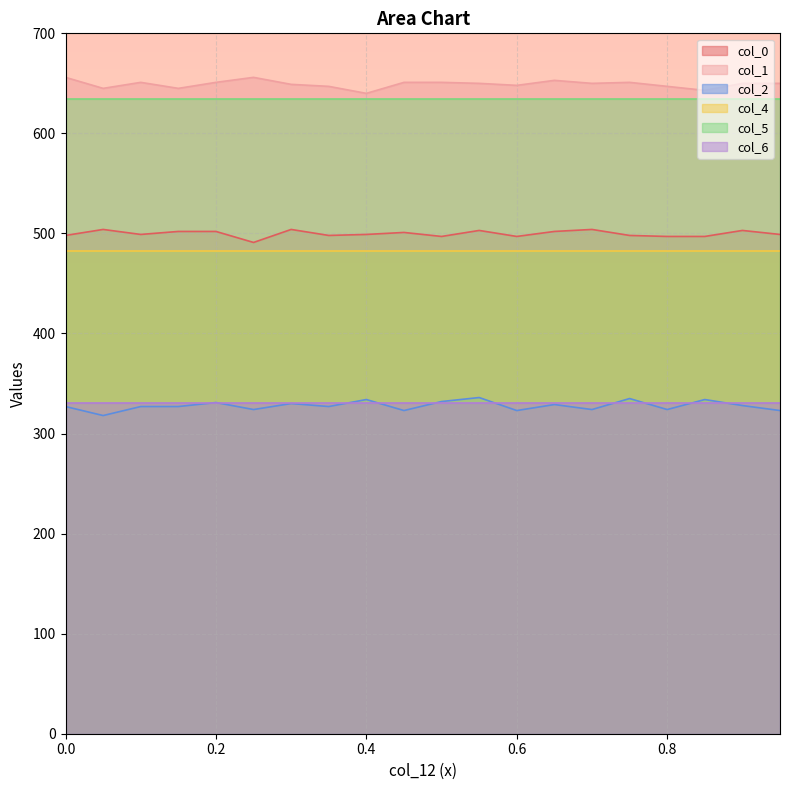

At which label does col_2 first exceed 327?

0.2